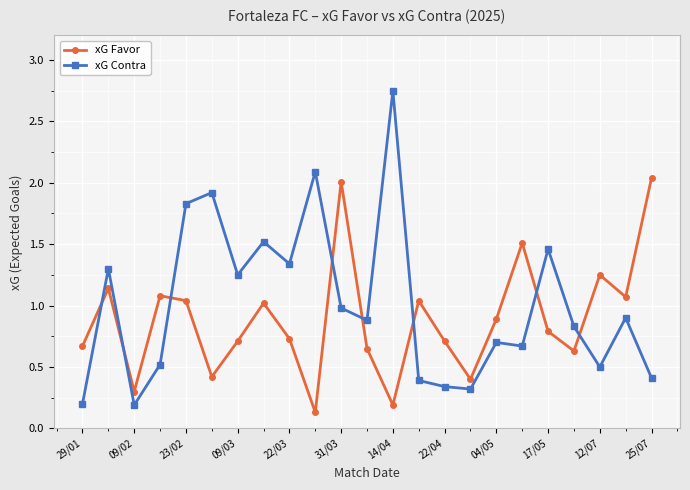

Which series has the widest spread of values?

xG Contra